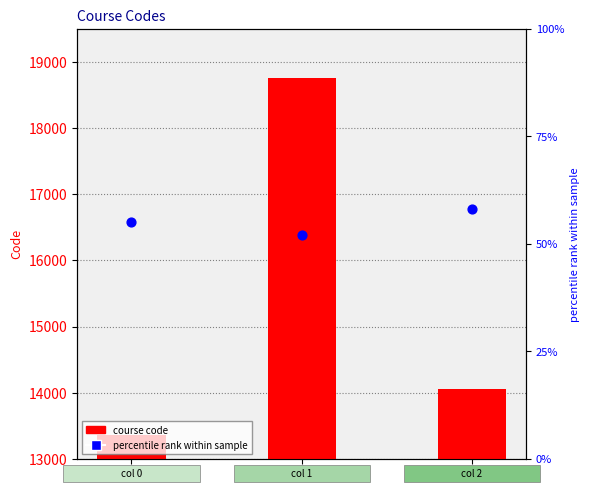

At how many categories does at least one series exceed 263?

3